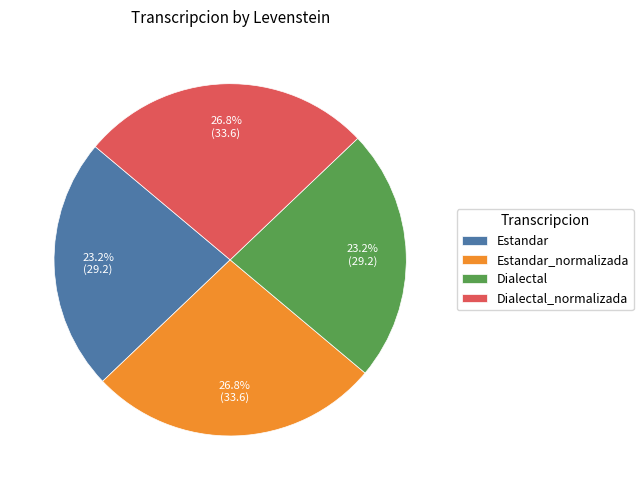

To the nearest percent, what portion does Estandar represent?

23%